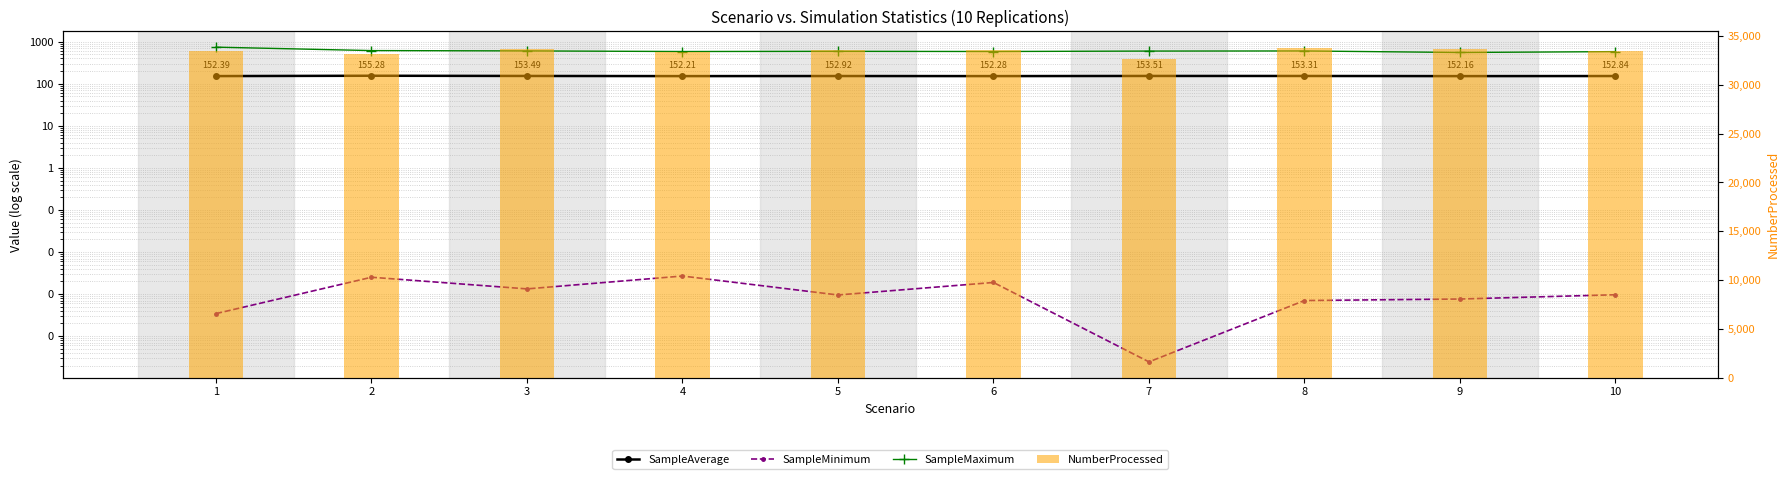

At which label does NumberProcessed reach its peak?

8